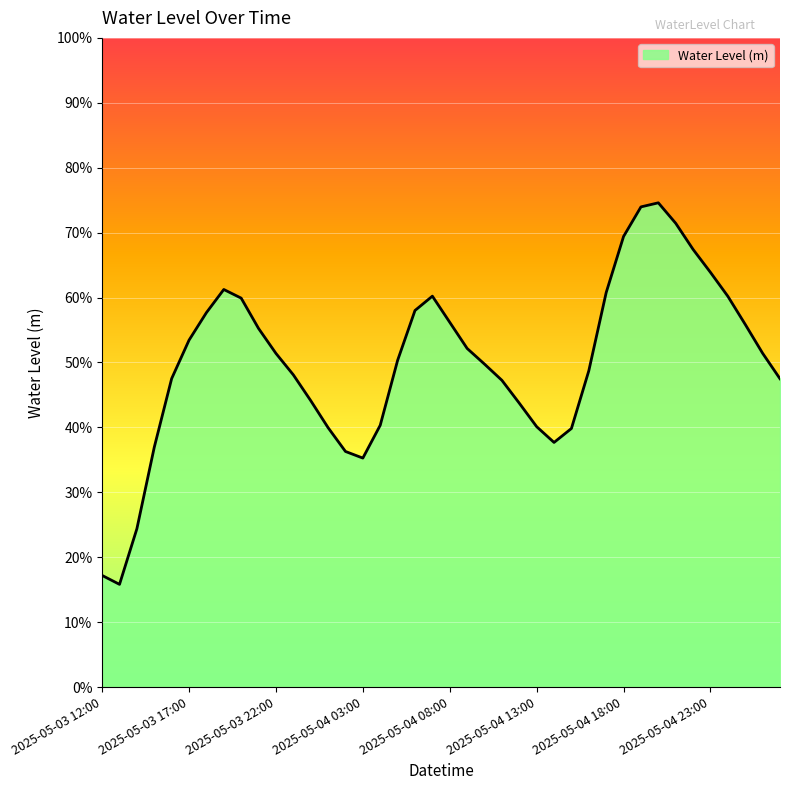

What is the average value?

0.5